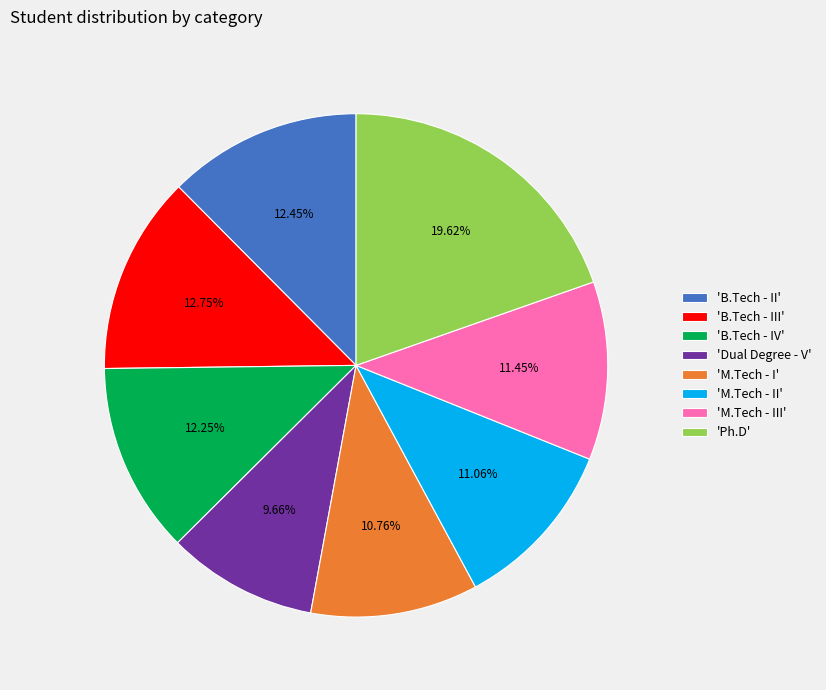

Approximately how many times larger is the value at 'B.Tech - IV' compared to 'B.Tech - II'?

1.0